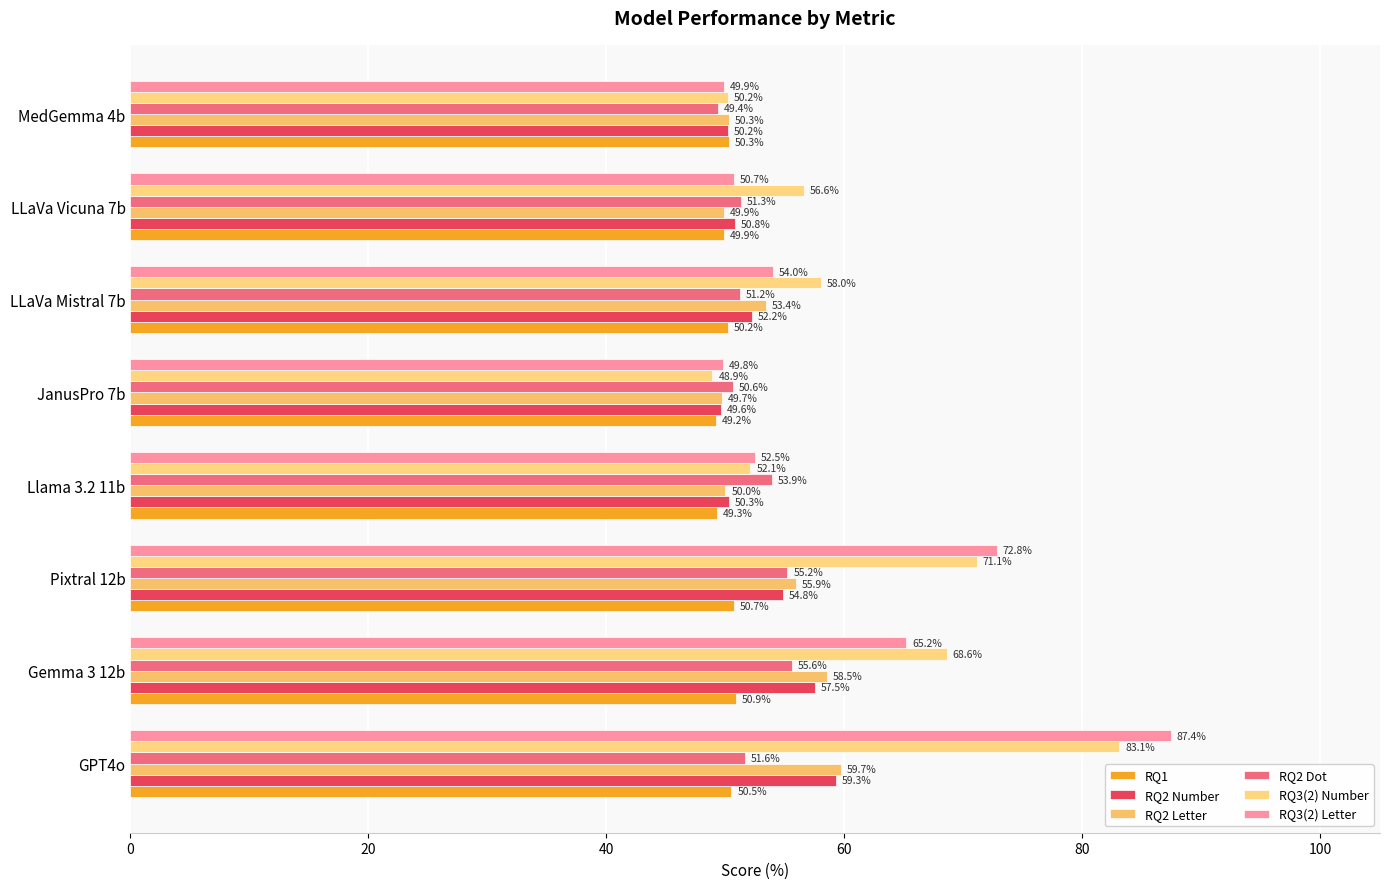

Reading left to right, transcribe all the data shown in this chart.

RQ1: 50.5	50.9	50.7	49.3	49.2	50.2	49.9	50.3
RQ2 Number: 59.3	57.5	54.8	50.3	49.6	52.2	50.8	50.2
RQ2 Letter: 59.7	58.5	55.9	50.0	49.7	53.4	49.9	50.3
RQ2 Dot: 51.6	55.6	55.2	53.9	50.6	51.2	51.3	49.4
RQ3(2) Number: 83.1	68.6	71.1	52.1	48.9	58.0	56.6	50.2
RQ3(2) Letter: 87.4	65.2	72.8	52.5	49.8	54.0	50.7	49.9